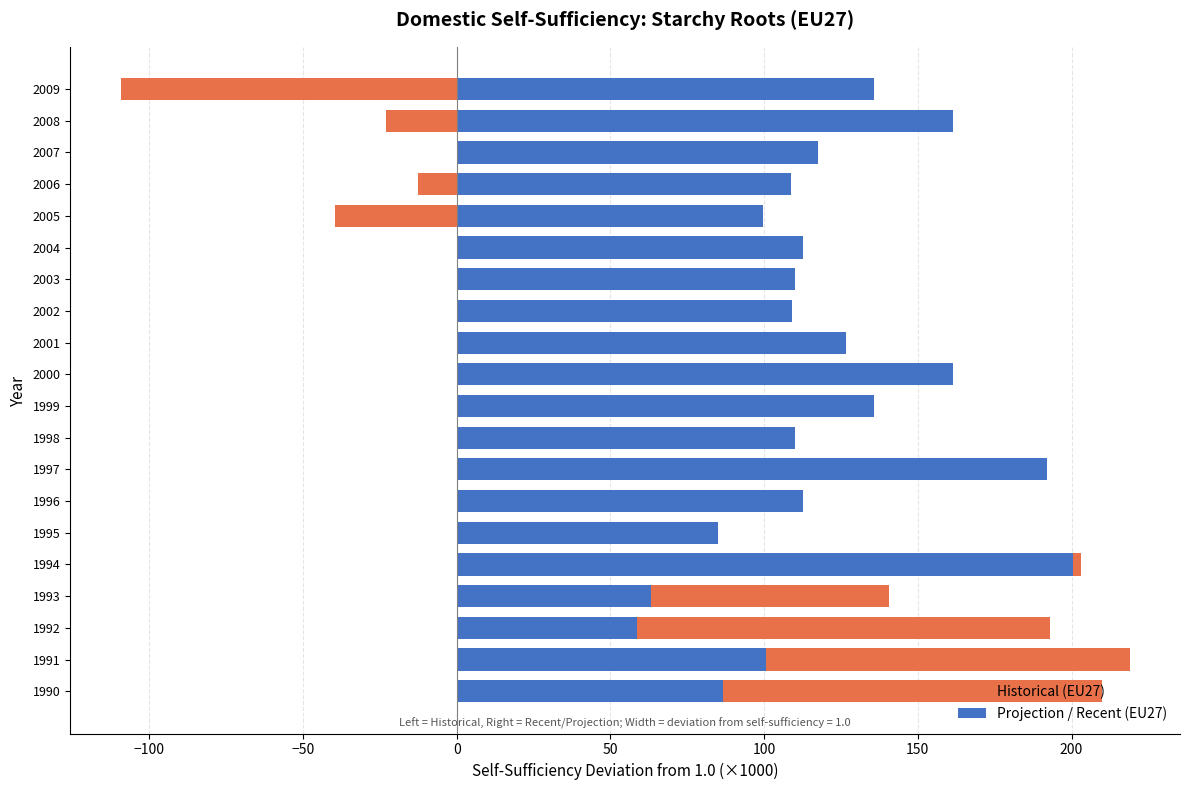

What is the value of the Historical (EU27) bar at the 2nd from the left?

218.9